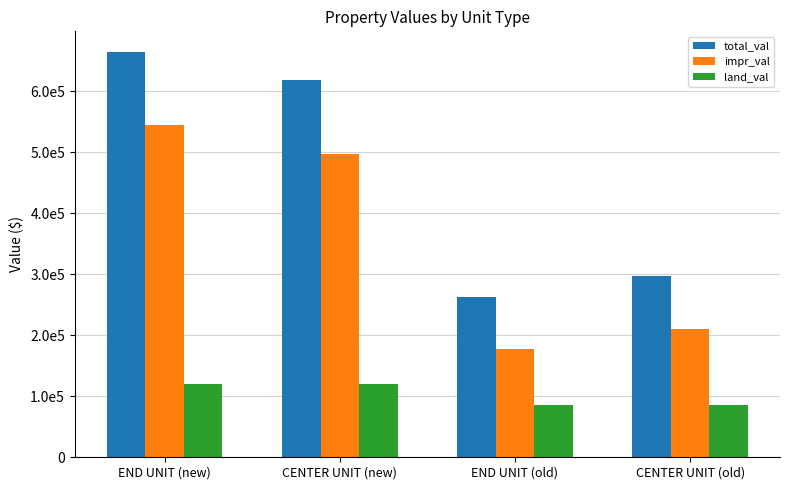

What is the sum of the land_val values at END UNIT (old) and END UNIT (new)?

205000.0